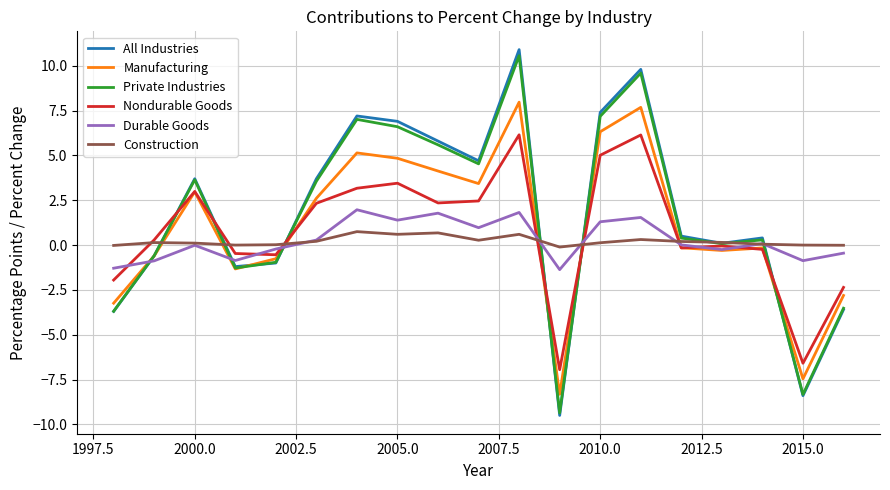

Which series has the widest spread of values?

All Industries